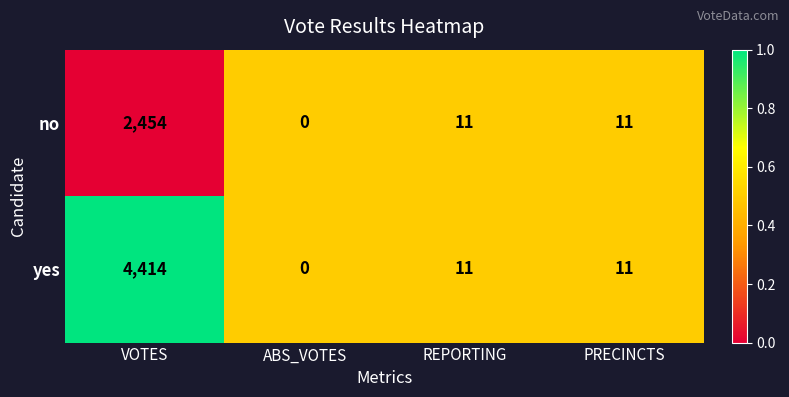

How many distinct data groups are displayed?

2